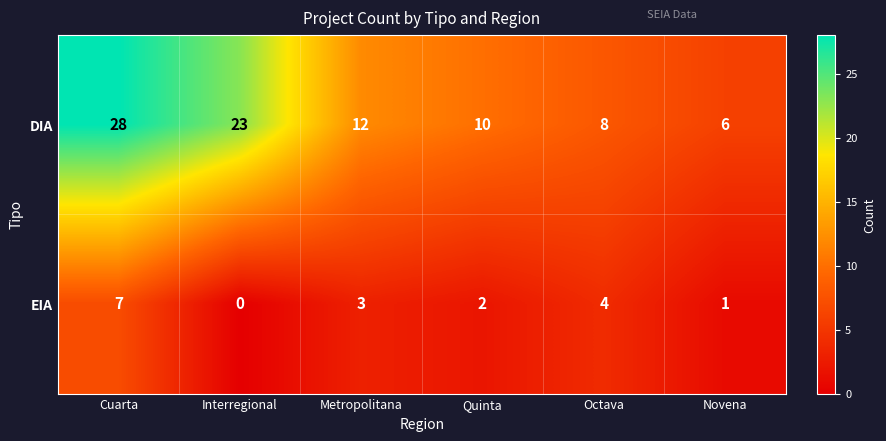

What is the minimum value for DIA?

6